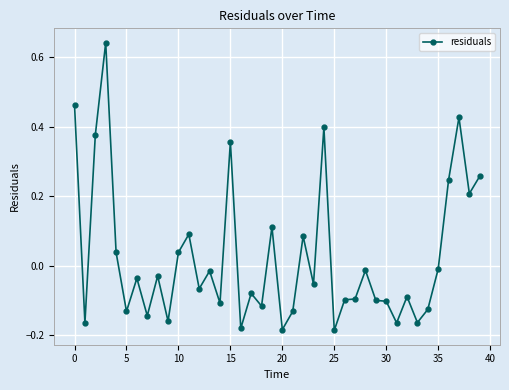

What is the sum of all values?

1.0